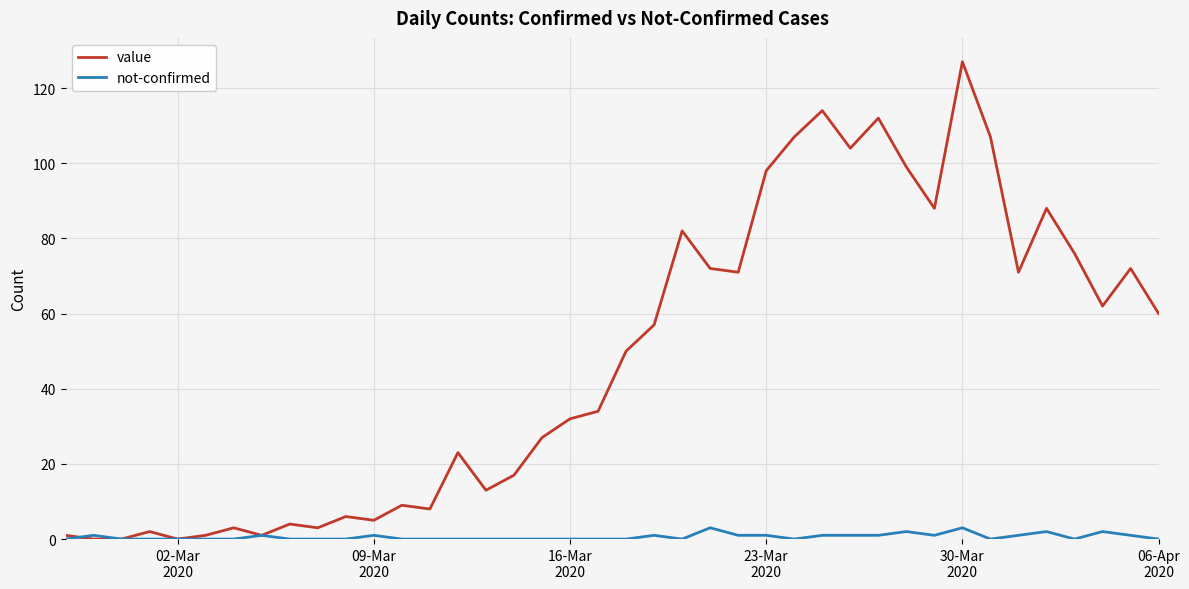

Reading right to left, transcribe all the data shown in this chart.

value: 60	72	62	76	88	71	107	127	88	99	112	104	114	107	98	71	72	82	57	50	34	32	27	17	13	23	8	9	5	6	3	4	1	3	1	0	2	0	0	1
not-confirmed: 0	1	2	0	2	1	0	3	1	2	1	1	1	0	1	1	3	0	1	0	0	0	0	0	0	0	0	0	1	0	0	0	1	0	0	0	0	0	1	0